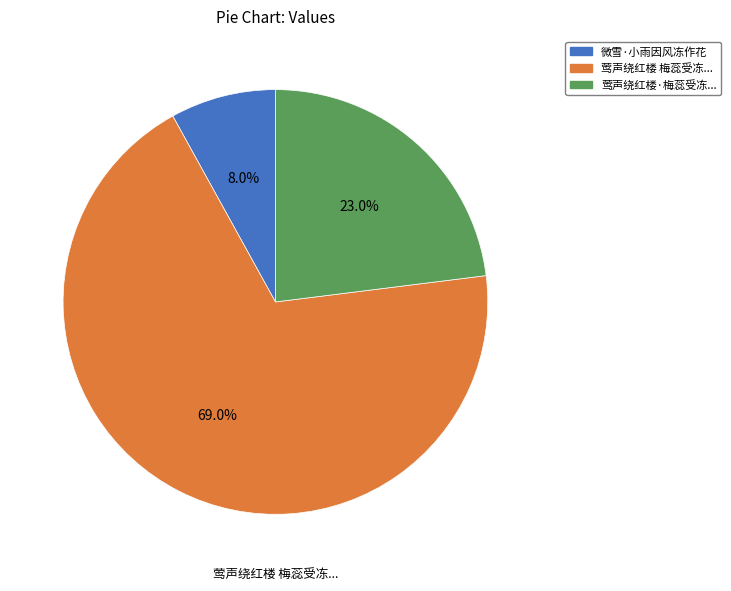

What percentage is NOT represented by 莺声绕红楼·梅蕊受冻...?

77.0%